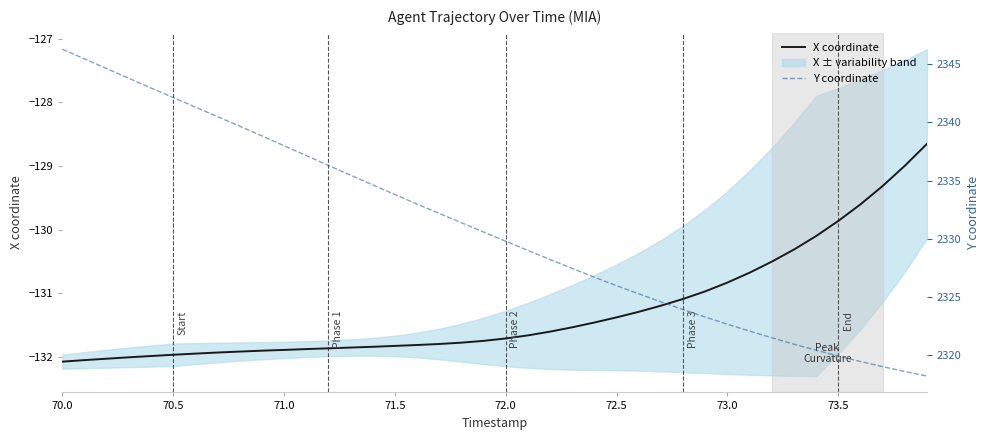

Reading left to right, extract all data points from this chart.

X coordinate: -132.1	-132.0	-132.0	-132.0	-132.0	-132.0	-131.9	-131.9	-131.9	-131.9	-131.9	-131.9	-131.9	-131.8	-131.8	-131.8	-131.8	-131.8	-131.8	-131.7	-131.7	-131.7	-131.6	-131.5	-131.5	-131.4	-131.3	-131.2	-131.1	-131.0	-130.8	-130.7	-130.5	-130.3	-130.1	-129.9	-129.6	-129.3	-129.0	-128.7
Y coordinate: 2346.3	2345.5	2344.6	2343.8	2343.0	2342.1	2341.3	2340.5	2339.7	2338.8	2338.0	2337.2	2336.3	2335.5	2334.6	2333.8	2333.0	2332.2	2331.4	2330.6	2329.8	2329.0	2328.2	2327.5	2326.7	2326.0	2325.3	2324.6	2323.9	2323.3	2322.7	2322.1	2321.5	2321.0	2320.4	2319.9	2319.5	2319.0	2318.6	2318.2